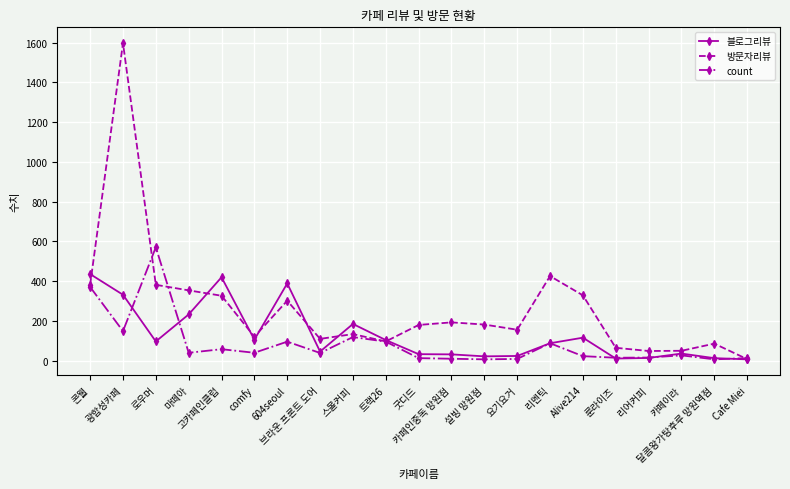

Between which two adjacent categories do count and 블로그리뷰 first intersect?

광합성카페 and 로우머